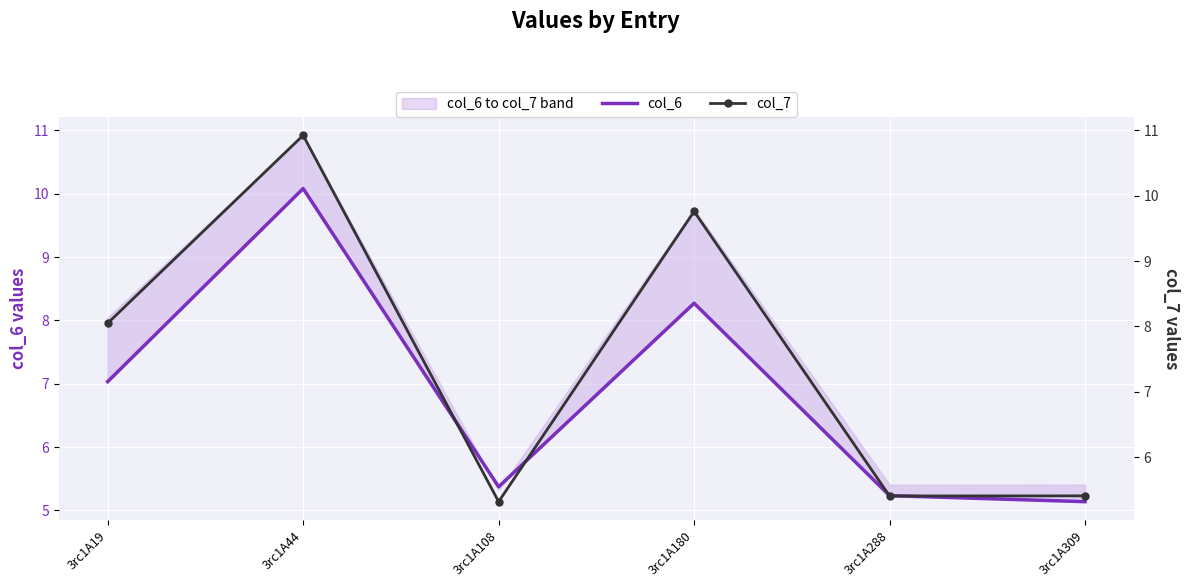

True or false: col_6 has a value of 5.1 at 3rc1A309.

True